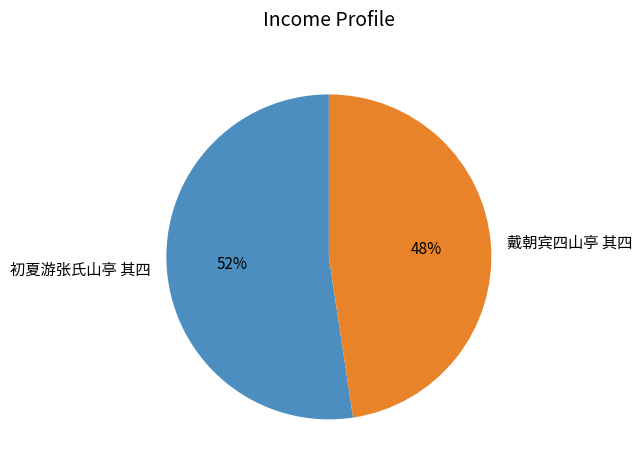

To the nearest percent, what is the average slice percentage?

50%